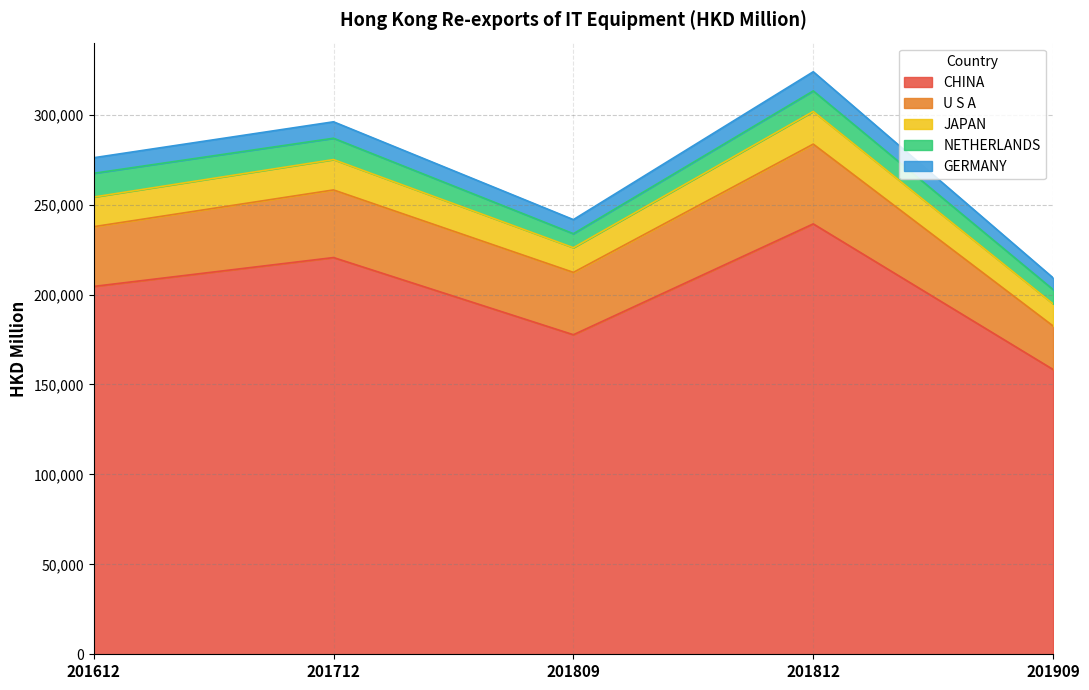

What is the difference between the CHINA values at 201812 and 201712?

18719.9